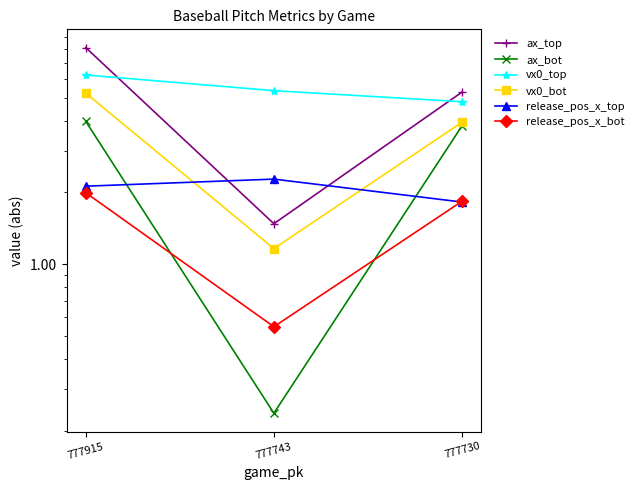

Read the release_pos_x_top value at 777730.

1.8